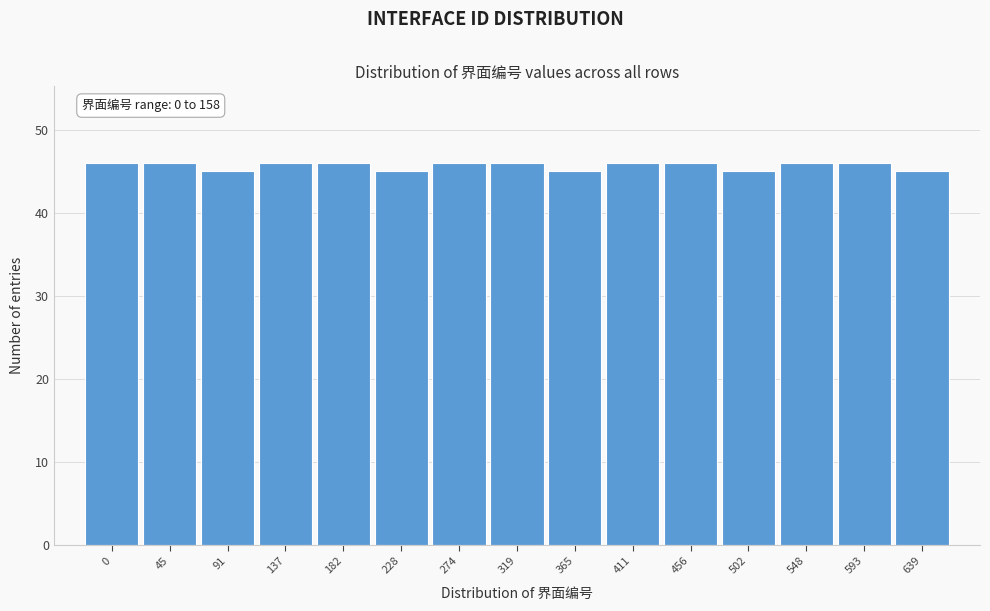

Reading left to right, what are all the values shown in this chart?

0=46	45=46	91=45	137=46	182=46	228=45	274=46	319=46	365=45	411=46	456=46	502=45	548=46	593=46	639=45